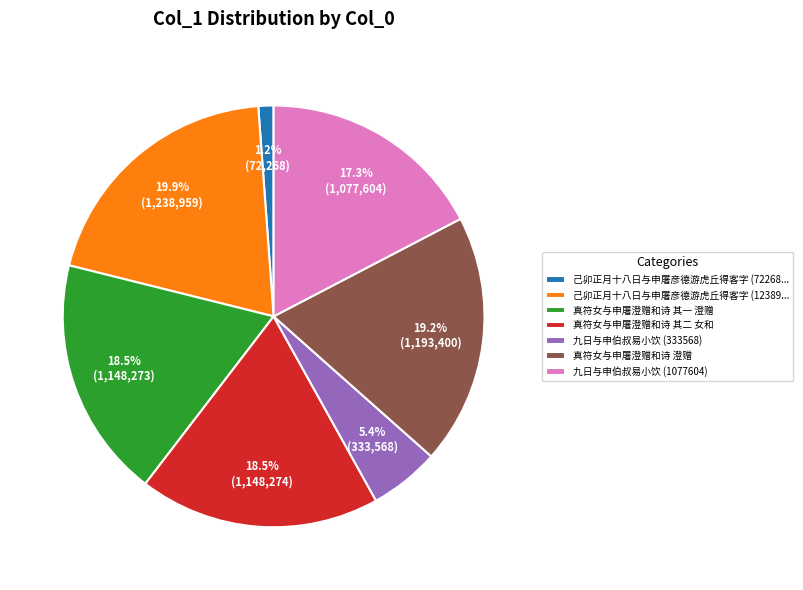

What percentage is NOT represented by 己卯正月十八日与申屠彦德游虎丘得客字 (12389...?

80.1%